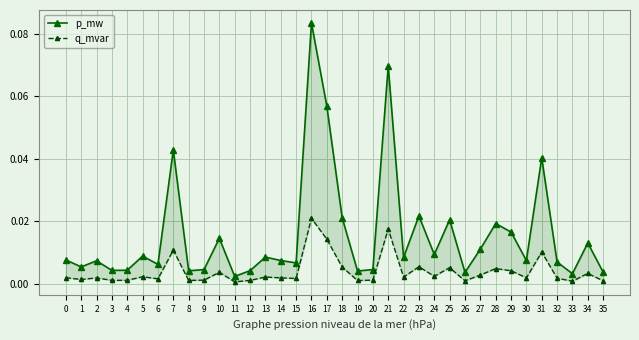

Reading left to right, what are all the values shown in this chart?

p_mw: 0=0.0	1=0.0	2=0.0	3=0.0	4=0.0	5=0.0	6=0.0	7=0.0	8=0.0	9=0.0	10=0.0	11=0.0	12=0.0	13=0.0	14=0.0	15=0.0	16=0.1	17=0.1	18=0.0	19=0.0	20=0.0	21=0.1	22=0.0	23=0.0	24=0.0	25=0.0	26=0.0	27=0.0	28=0.0	29=0.0	30=0.0	31=0.0	32=0.0	33=0.0	34=0.0	35=0.0
q_mvar: 0=0.0	1=0.0	2=0.0	3=0.0	4=0.0	5=0.0	6=0.0	7=0.0	8=0.0	9=0.0	10=0.0	11=0.0	12=0.0	13=0.0	14=0.0	15=0.0	16=0.0	17=0.0	18=0.0	19=0.0	20=0.0	21=0.0	22=0.0	23=0.0	24=0.0	25=0.0	26=0.0	27=0.0	28=0.0	29=0.0	30=0.0	31=0.0	32=0.0	33=0.0	34=0.0	35=0.0